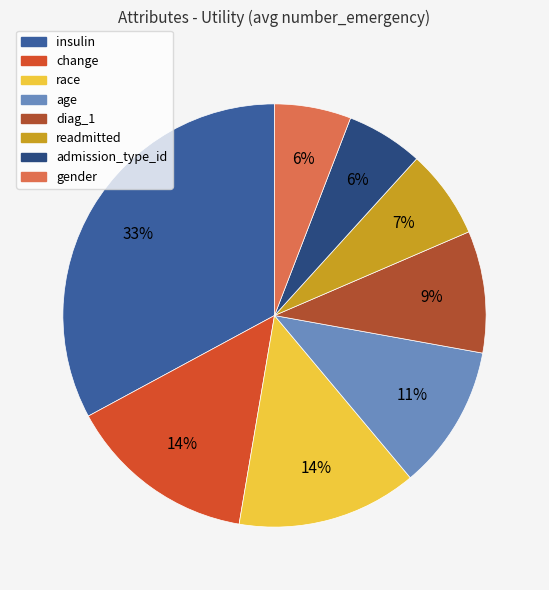

To the nearest percent, what portion does insulin represent?

33%